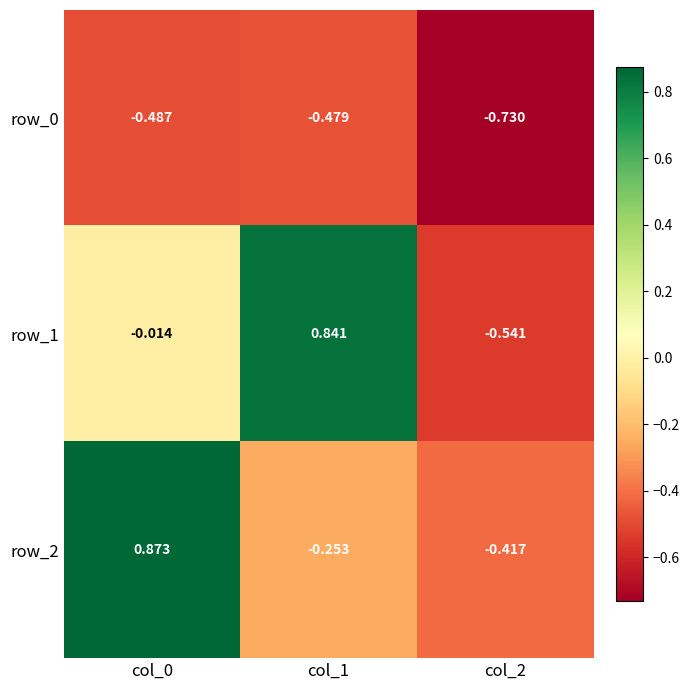

How many categories are shown in the chart?

3